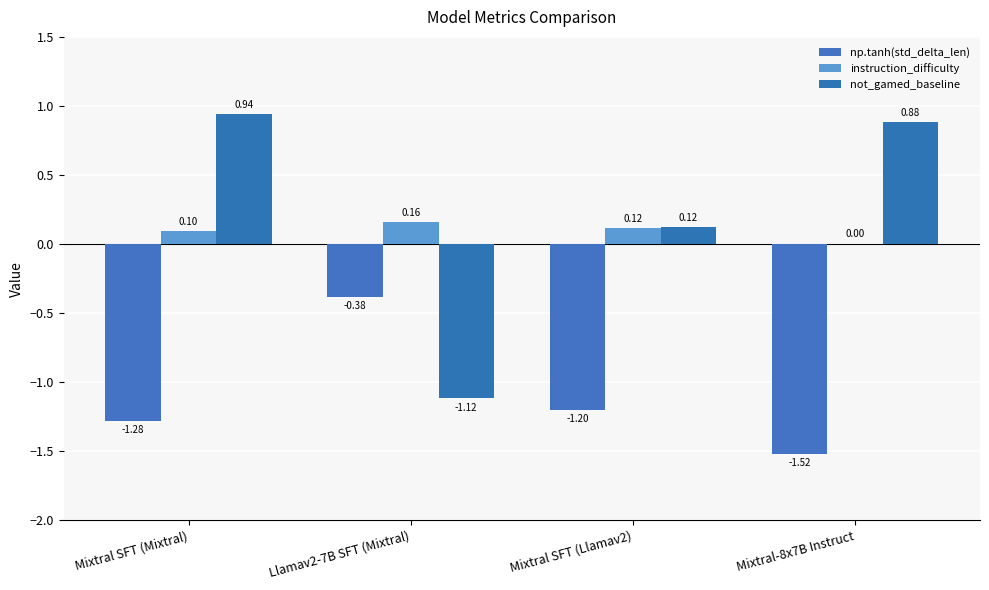

What is the difference between the second highest and minimum values in the not_gamed_baseline series?

2.0